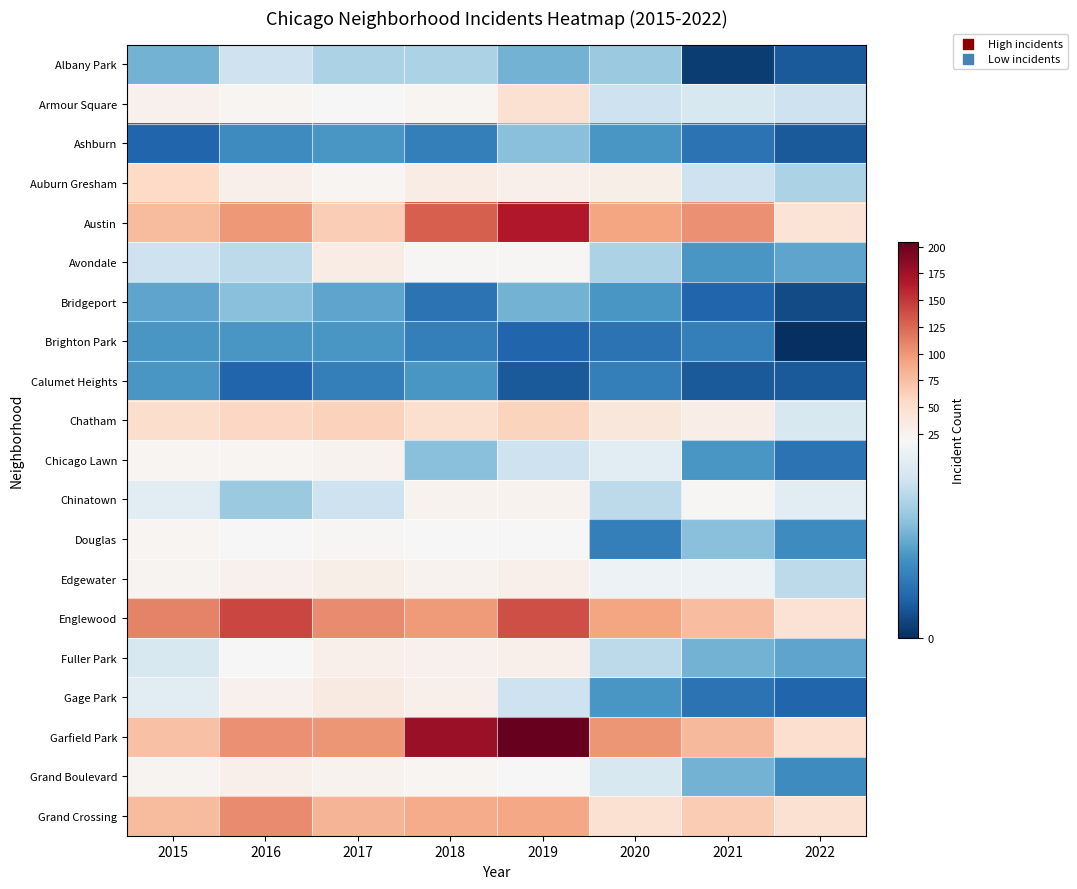

Reading left to right, list all the values displayed in this chart.

Albany Park: 2015=10	2016=15	2017=13	2018=13	2019=10	2020=12	2021=1	2022=3
Armour Square: 2015=27	2016=22	2017=20	2018=23	2019=47	2020=15	2021=16	2022=15
Ashburn: 2015=4	2016=7	2017=8	2018=6	2019=11	2020=8	2021=5	2022=3
Auburn Gresham: 2015=56	2016=28	2017=23	2018=33	2019=29	2020=30	2021=15	2022=13
Austin: 2015=78	2016=99	2017=65	2018=130	2019=167	2020=92	2021=104	2022=44
Avondale: 2015=15	2016=14	2017=33	2018=21	2019=21	2020=13	2021=8	2022=9
Bridgeport: 2015=9	2016=11	2017=9	2018=5	2019=10	2020=8	2021=4	2022=2
Brighton Park: 2015=8	2016=8	2017=8	2018=6	2019=4	2020=5	2021=6	2022=0
Calumet Heights: 2015=8	2016=4	2017=6	2018=8	2019=3	2020=6	2021=3	2022=3
Chatham: 2015=51	2016=57	2017=62	2018=48	2019=60	2020=40	2021=31	2022=16
Chicago Lawn: 2015=23	2016=23	2017=25	2018=11	2019=15	2020=17	2021=8	2022=5
Chinatown: 2015=17	2016=12	2017=15	2018=25	2019=26	2020=14	2021=21	2022=17
Douglas: 2015=22	2016=20	2017=21	2018=20	2019=19	2020=6	2021=11	2022=7
Edgewater: 2015=24	2016=27	2017=30	2018=25	2019=29	2020=18	2021=18	2022=14
Englewood: 2015=111	2016=142	2017=107	2018=98	2019=138	2020=92	2021=76	2022=46
Fuller Park: 2015=16	2016=19	2017=29	2018=27	2019=29	2020=14	2021=10	2022=9
Gage Park: 2015=17	2016=27	2017=35	2018=28	2019=15	2020=8	2021=5	2022=4
Garfield Park: 2015=73	2016=103	2017=101	2018=178	2019=204	2020=100	2021=79	2022=50
Grand Boulevard: 2015=24	2016=29	2017=25	2018=22	2019=19	2020=16	2021=10	2022=7
Grand Crossing: 2015=77	2016=106	2017=82	2018=88	2019=91	2020=47	2021=66	2022=47